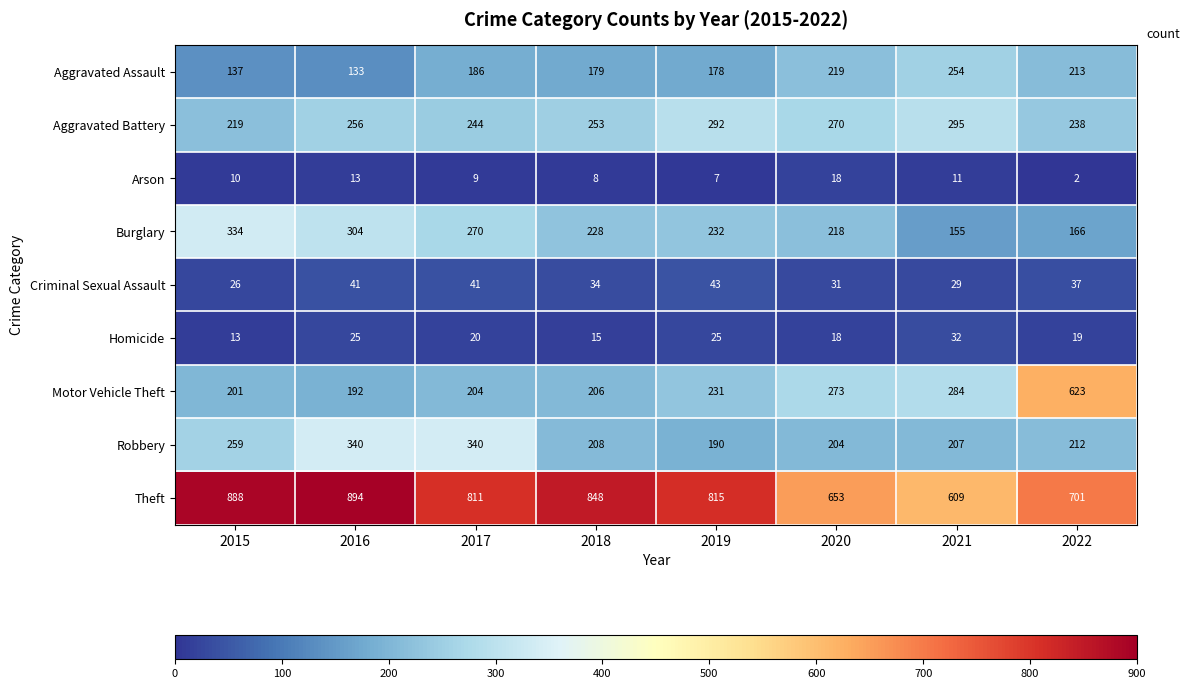

Read the Criminal Sexual Assault value at 2015, to the nearest 10.

30